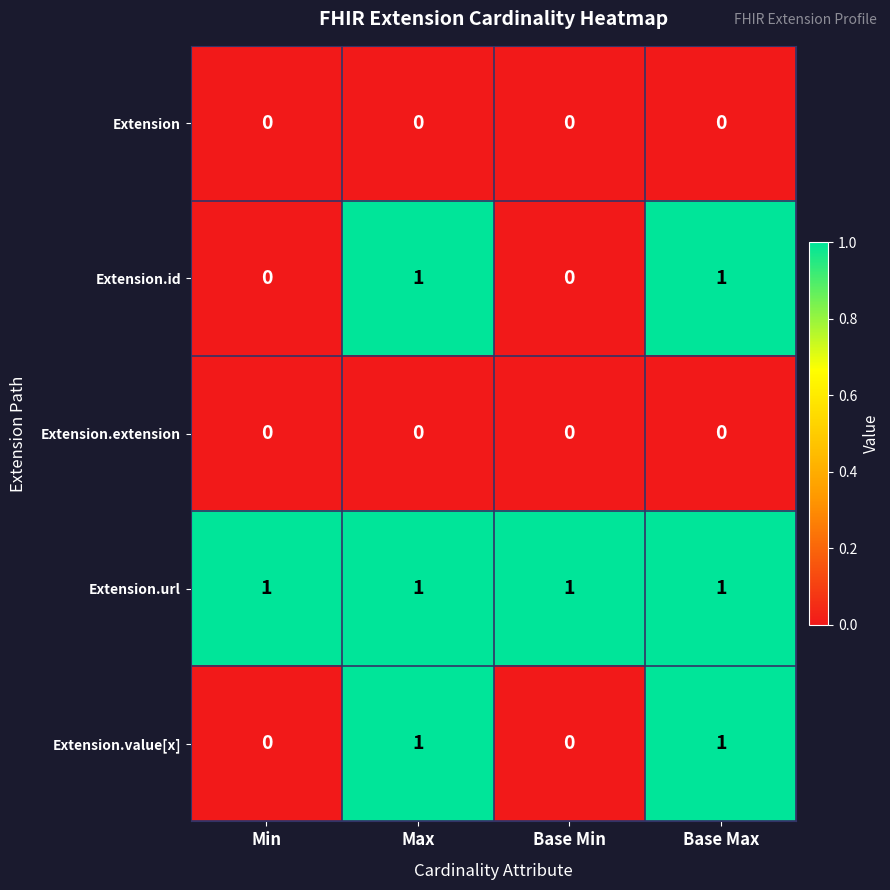

The value of Extension.url at Base Min is 1. True or false?

True